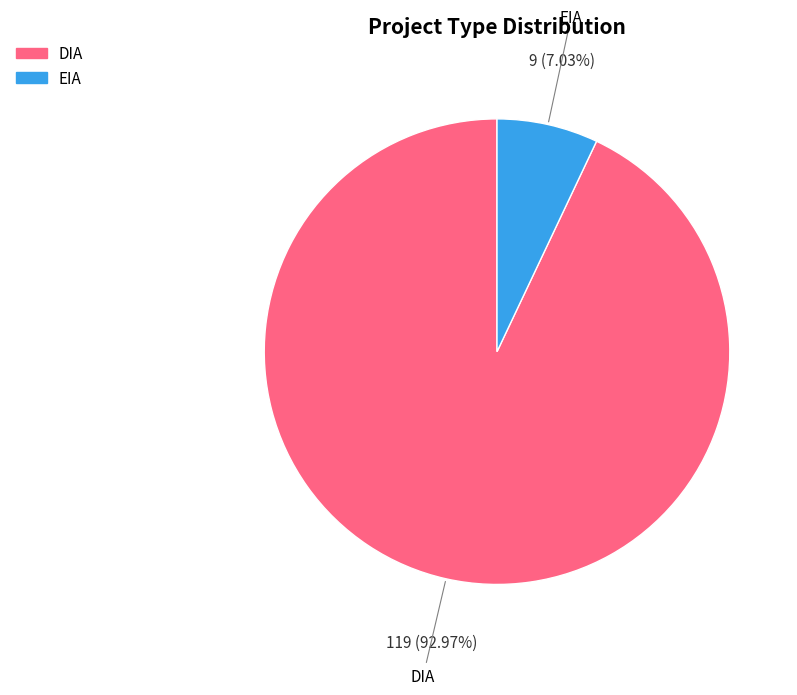

Which slice represents more than half of the pie?

DIA